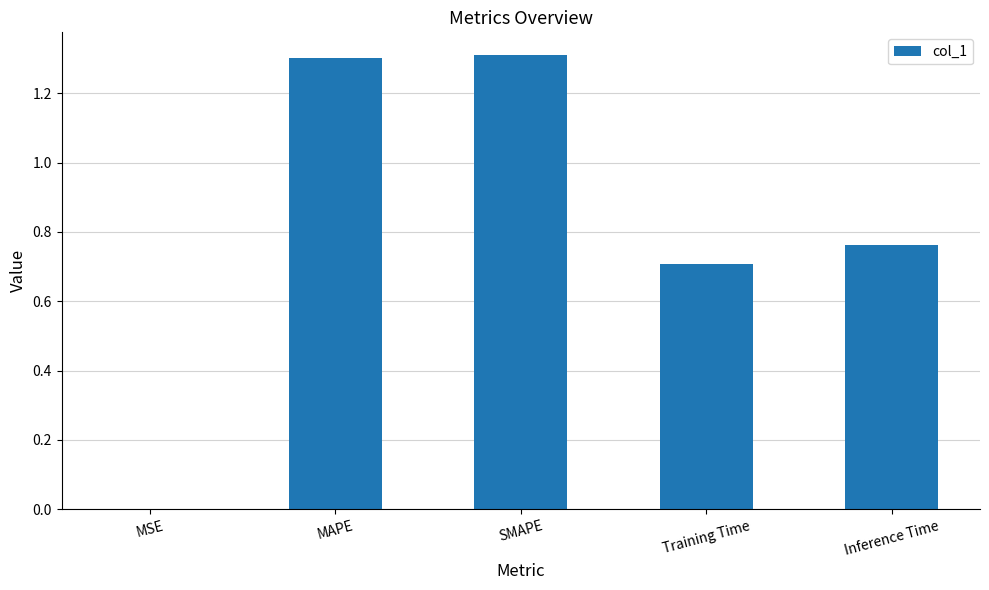

The value at MAPE is 1.9. True or false?

False